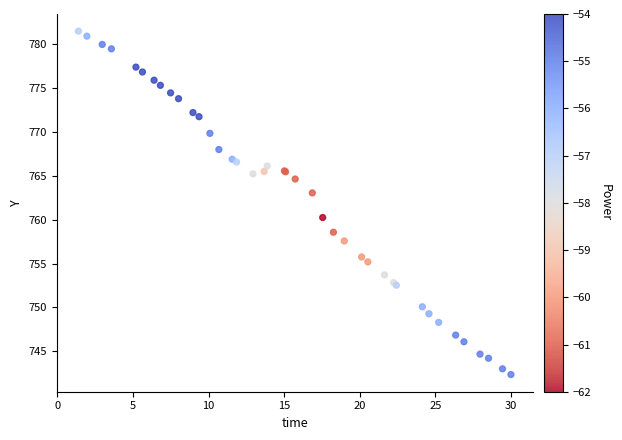

What Y value in the scatter plot is closest to 761?

760.3